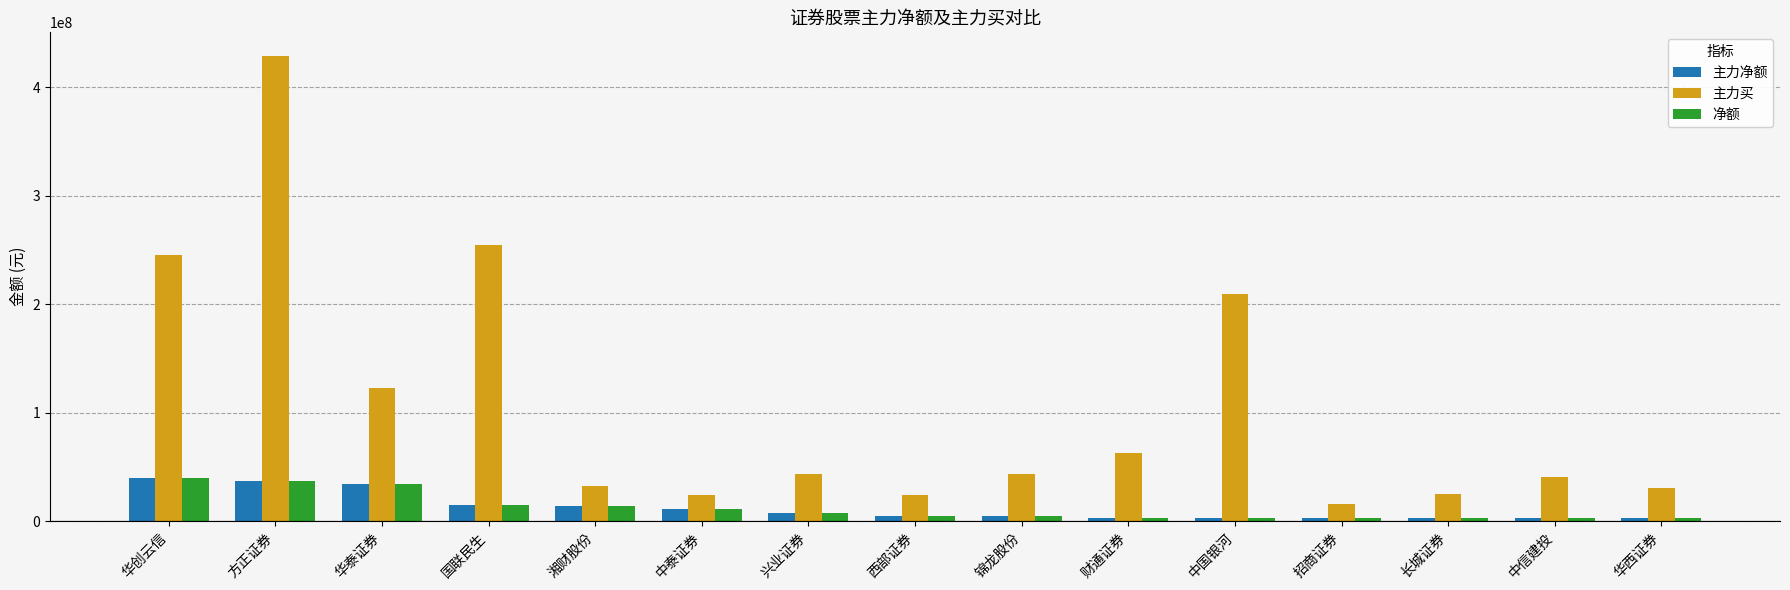

At how many categories does at least one series exceed 125157107?

4